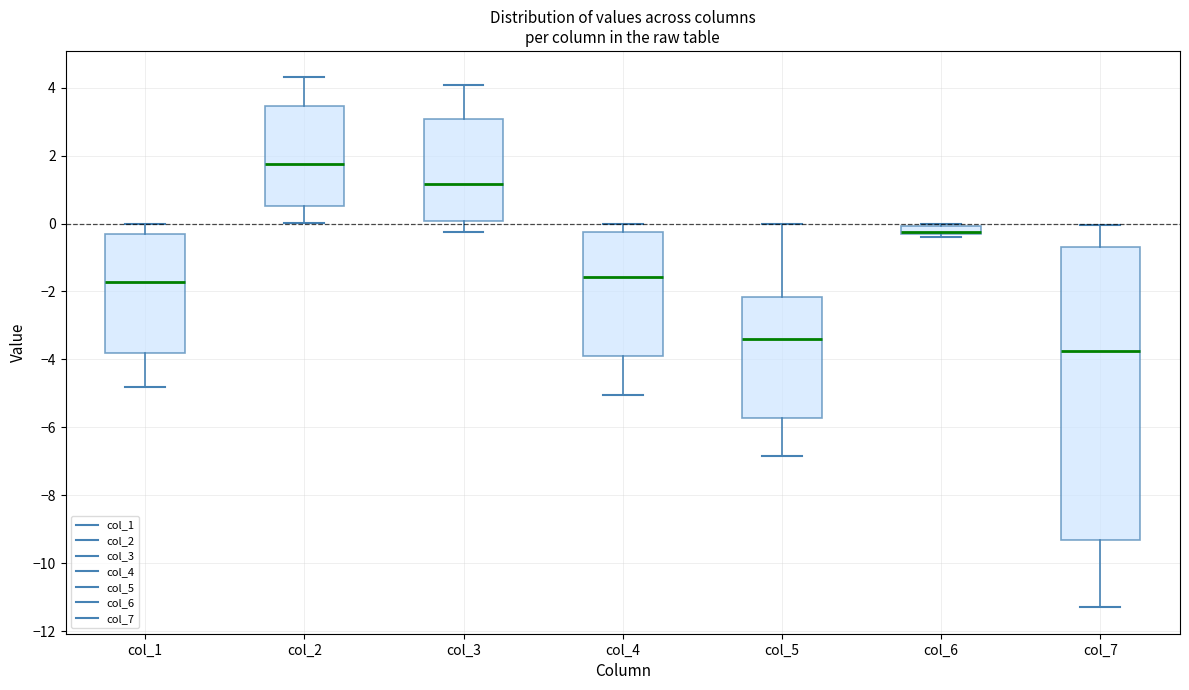

Where does the lower whisker of the box for col_2 end on the y-axis? The values are not printed on the chart, so give them approximately, as read against the axis.

0.0